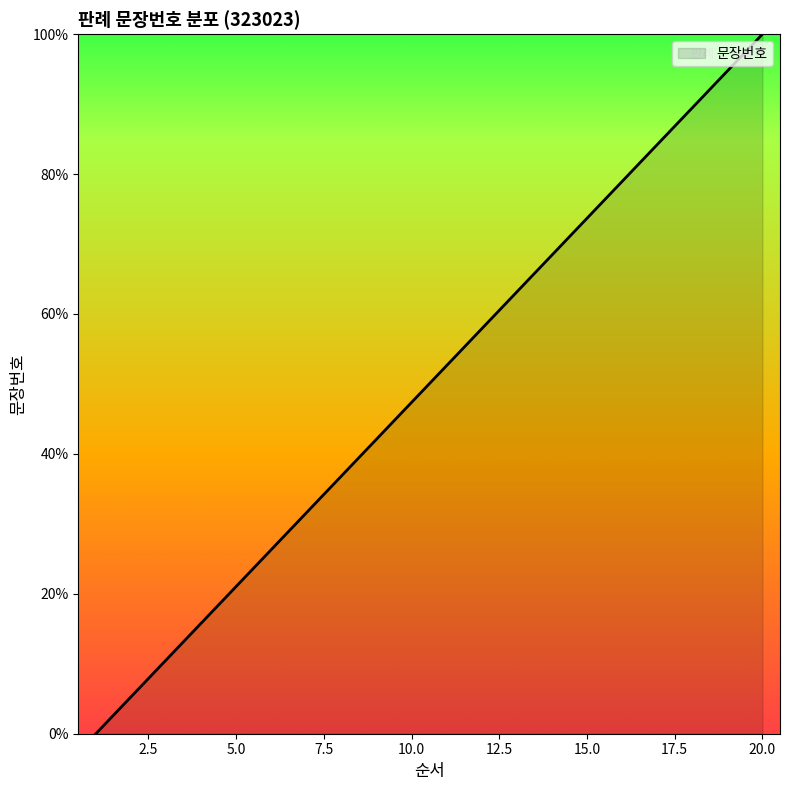

What is the difference between the maximum and minimum values?

100.0